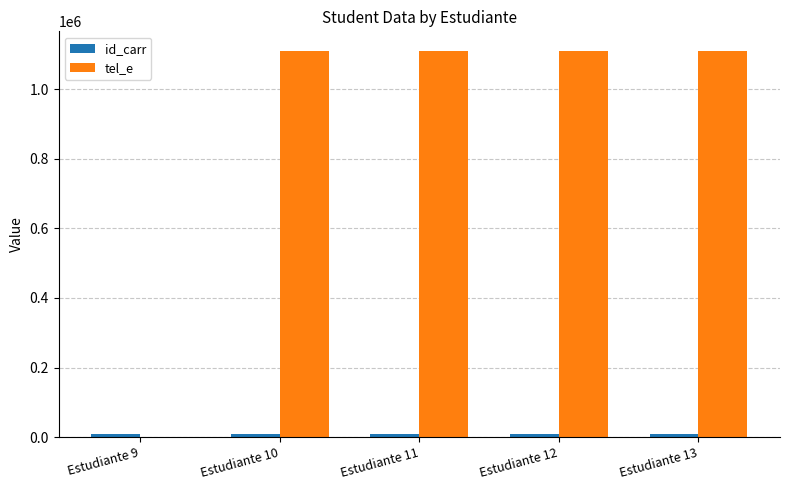

How many values in tel_e are above zero?

4